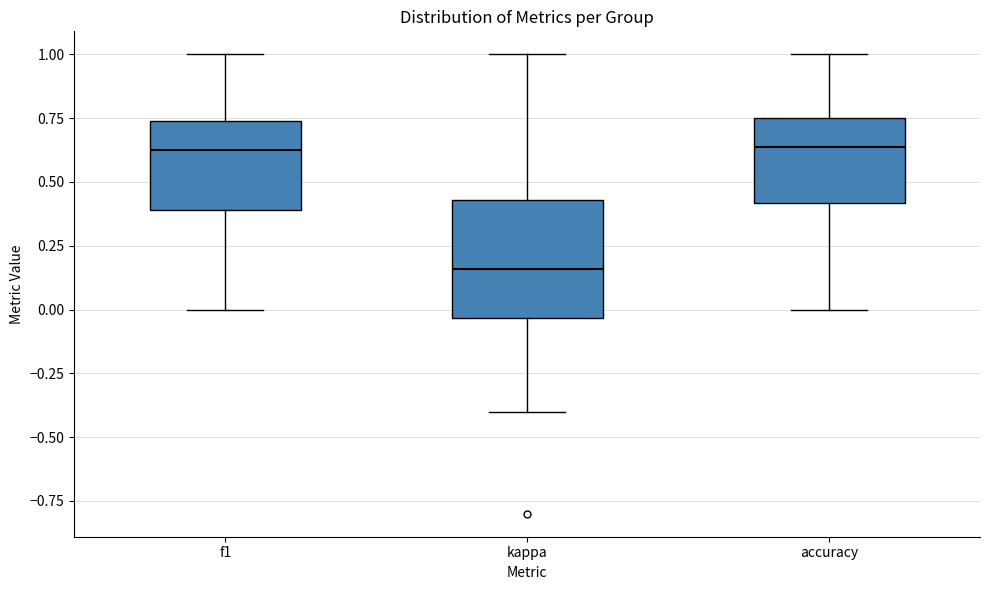

Reading left to right, transcribe this box plot: for each box, give where its median line is, the range the box spans, and where its two whiskers end, as read against the y-axis. The values are not printed on the chart, so give them approximately, as read against the axis.

f1: median 0.65, box 0.40 to 0.75, whiskers 0.00 to 1.00
kappa: median 0.15, box -0.05 to 0.45, whiskers -0.40 to 1.00
accuracy: median 0.65, box 0.40 to 0.75, whiskers 0.00 to 1.00